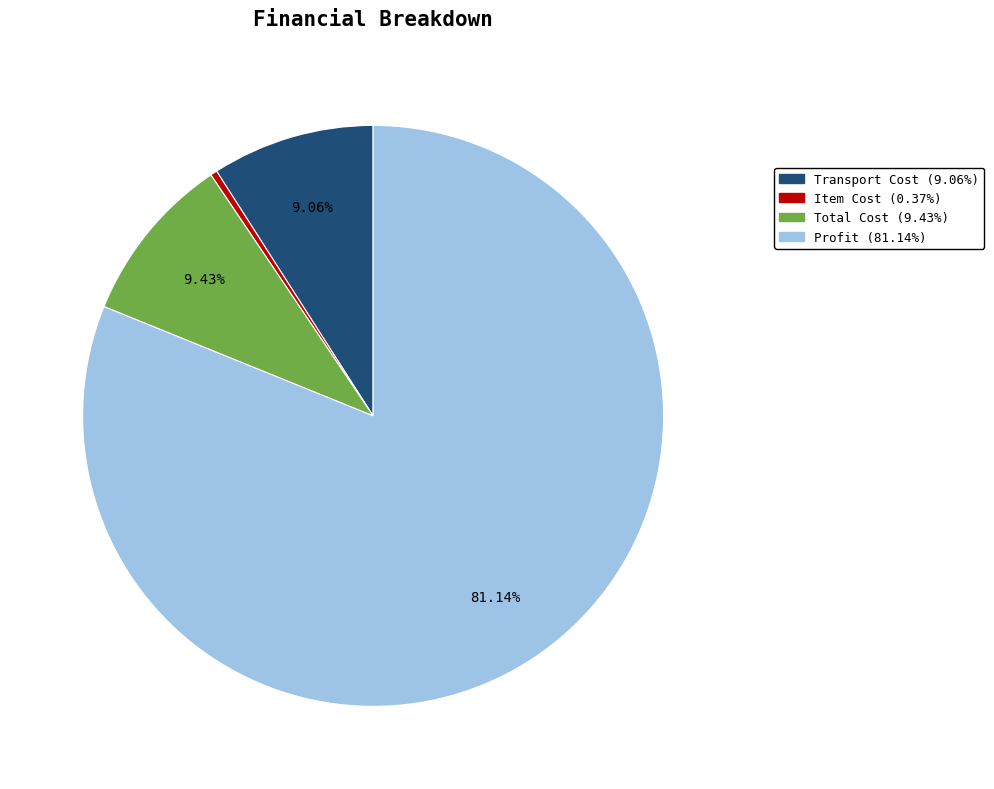

What is the ratio of the value at Total Cost to the value at Profit?

0.1